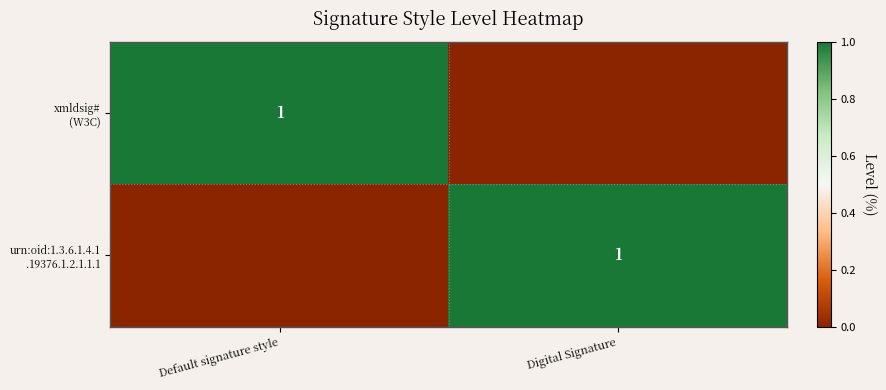

What is the difference between the maximum and minimum values in the xmldsig# (W3C) series?

1